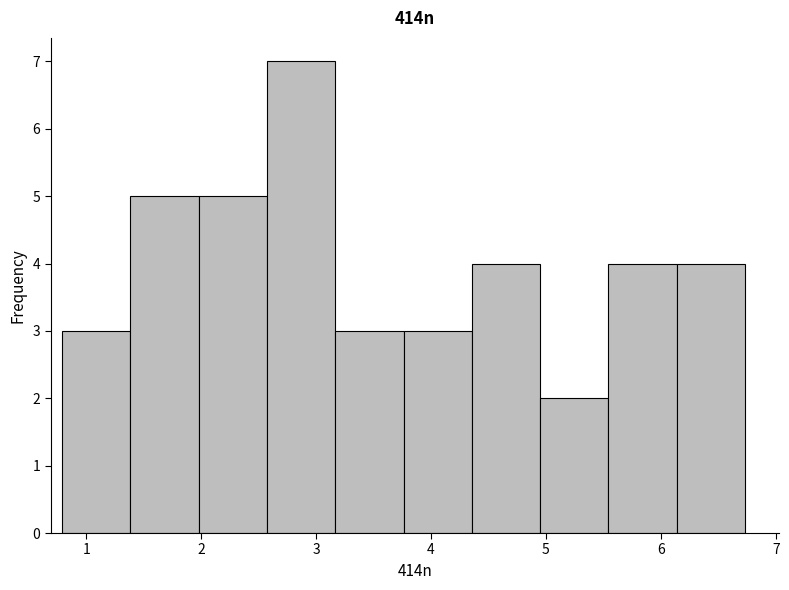

How tall is the bar that spans 3.2 to 3.8 on the x-axis? Neither the bar edges nor the heights are printed on the chart, so give them approximately, as read against the axes.

3